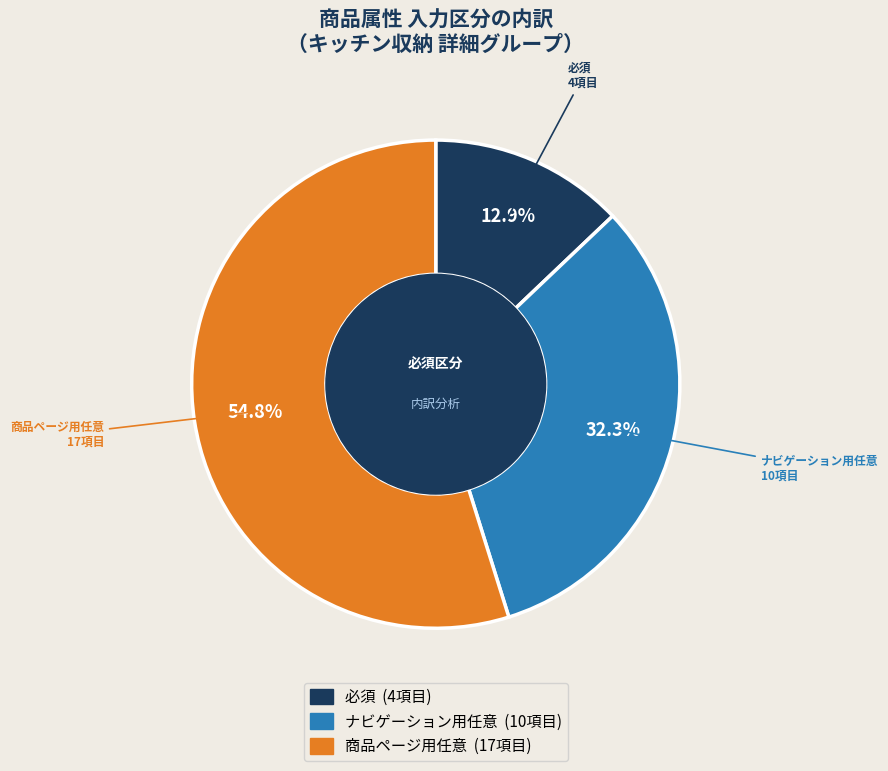

Approximately how many times larger is the value at ナビゲーション用任意 compared to 必須?

2.5